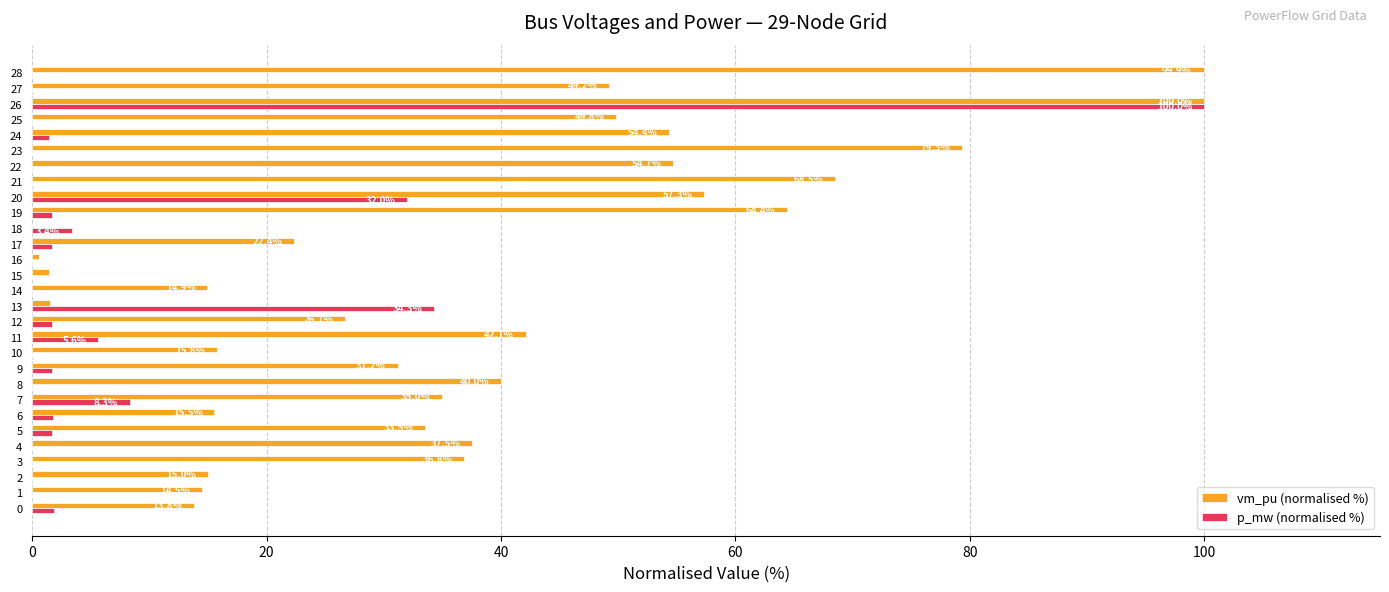

What is the total value across all series at 14?

14.9